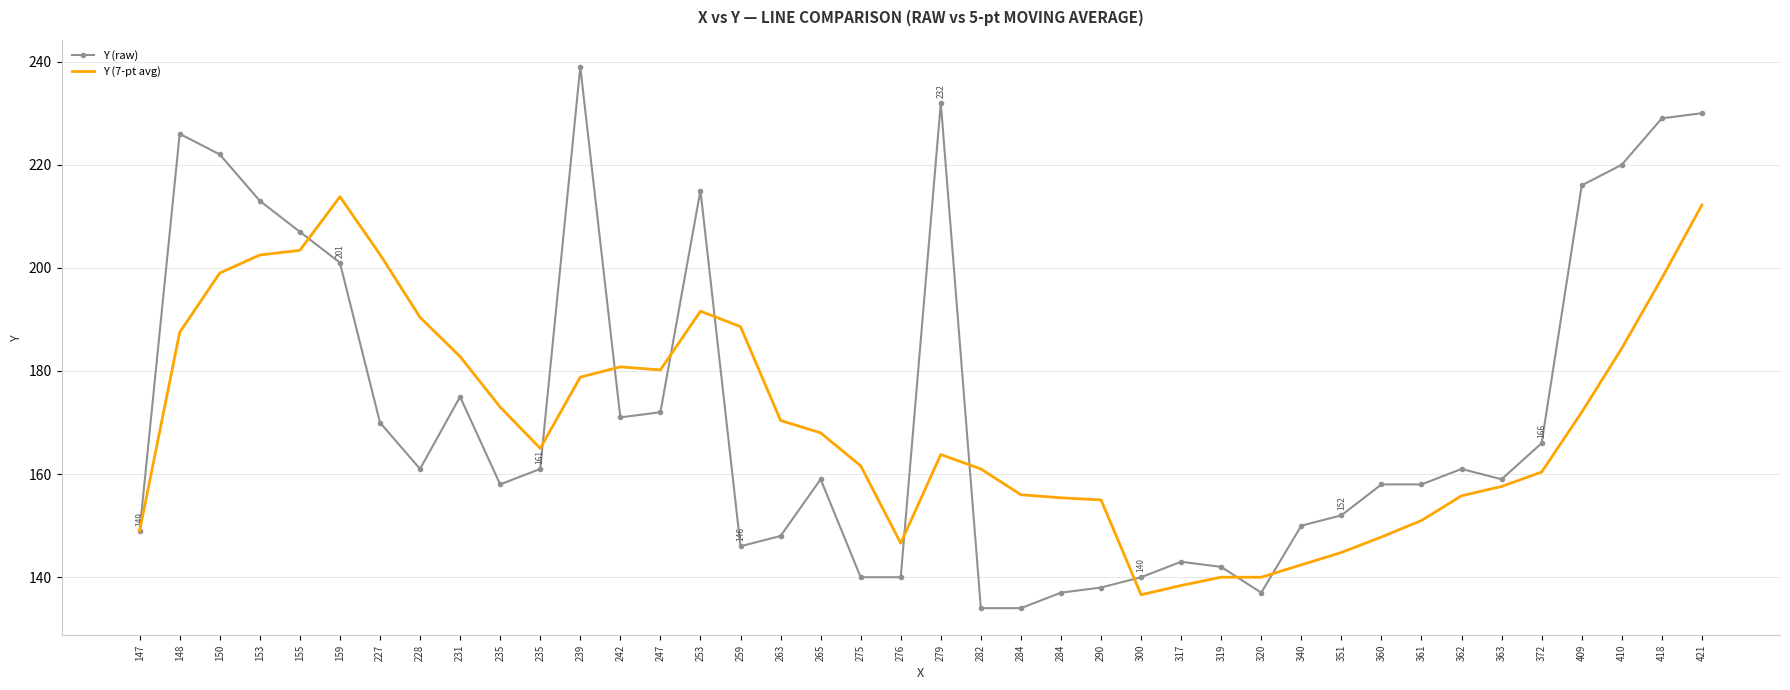

What are all the series names shown in the legend?

Y (raw), Y (7-pt avg)